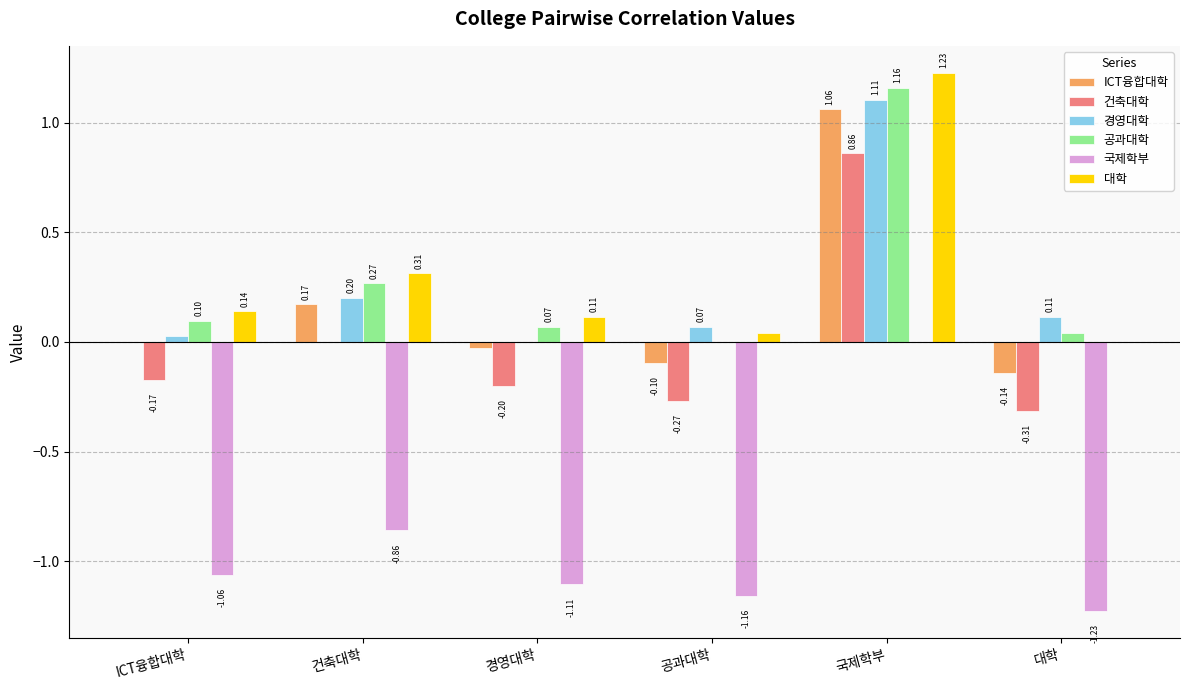

What is the total value across all series at ICT융합대학?

-1.0